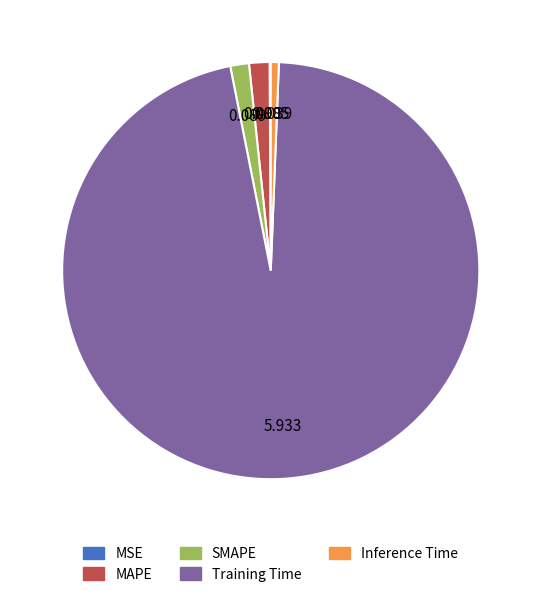

Does MAPE account for over 50% of the chart?

No